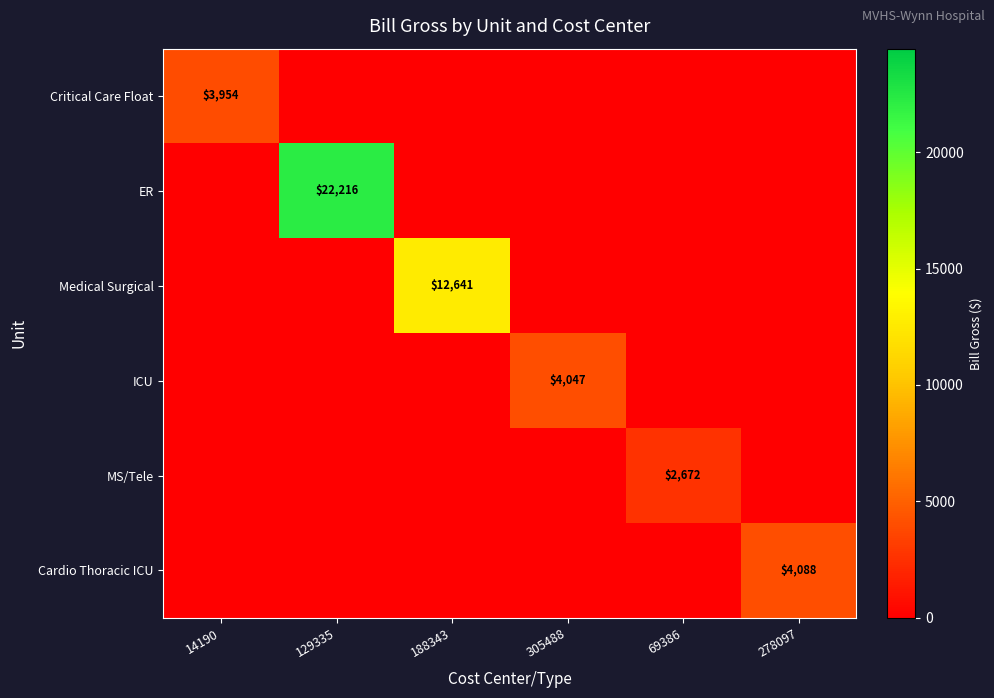

Is it true that ER equals 29541 at 129335?

False